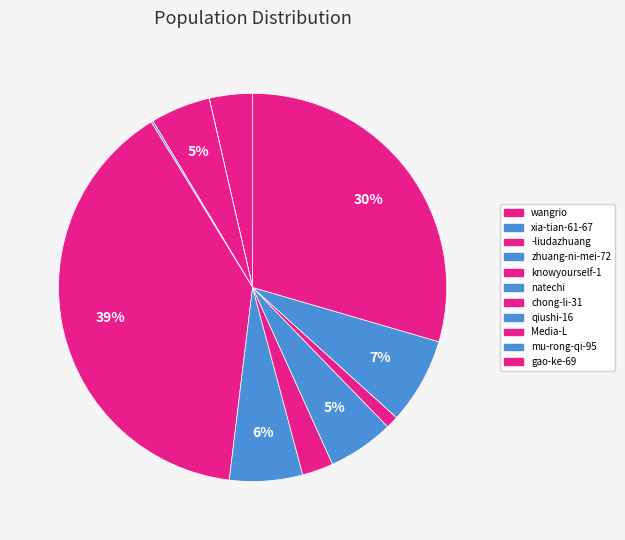

How many slices are in this pie chart?

11